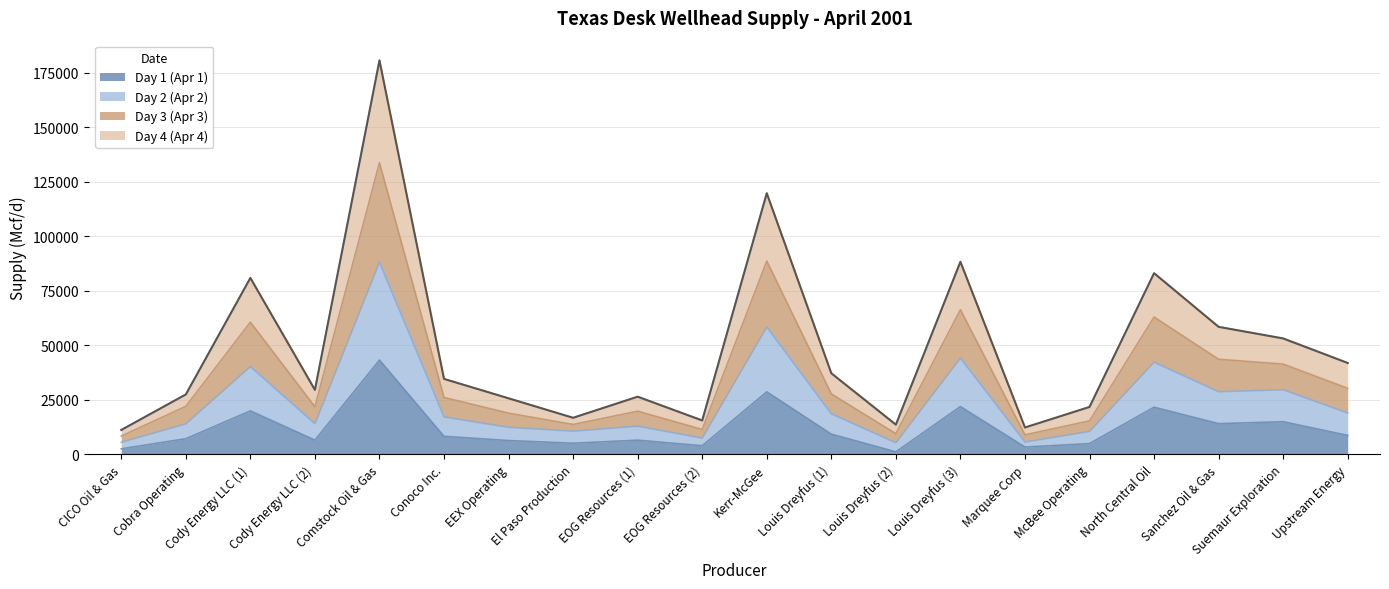

At which category is the sum across all series the highest?

Comstock Oil & Gas